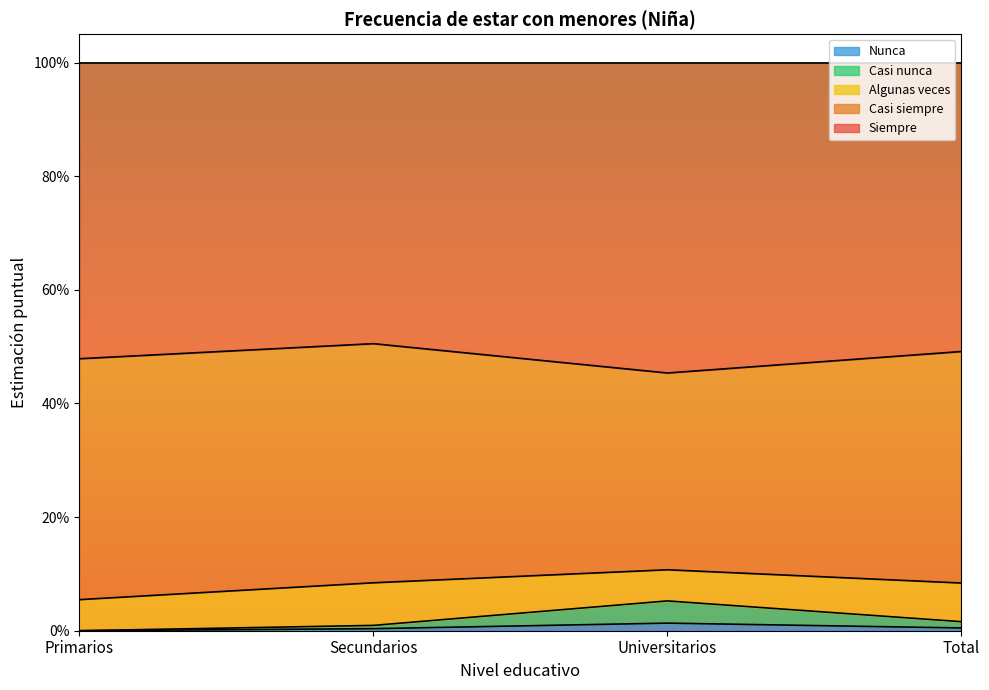

What are all the series names shown in the legend?

Nunca, Casi nunca, Algunas veces, Casi siempre, Siempre